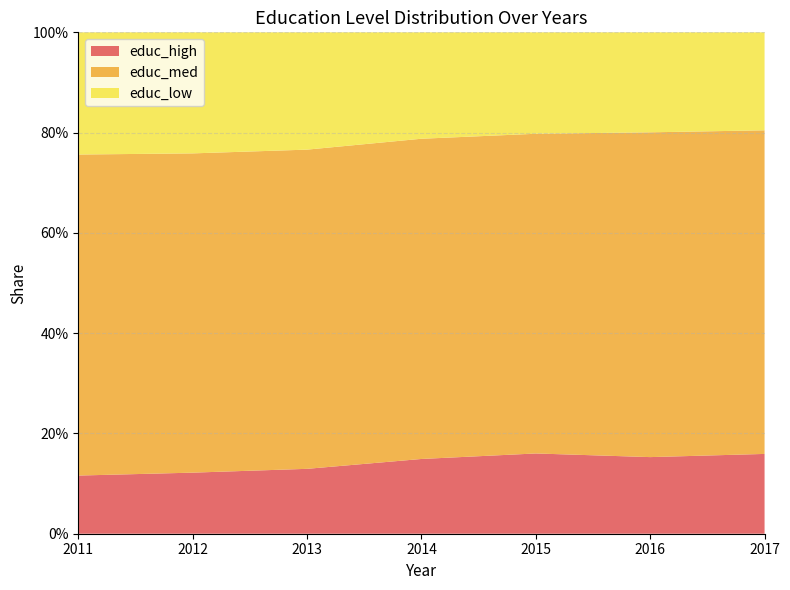

Reading left to right, what are all the values shown in this chart?

educ_high: 2017=0.2	2016=0.2	2015=0.2	2014=0.1	2013=0.1	2012=0.1	2011=0.1
educ_med: 2017=0.6	2016=0.6	2015=0.6	2014=0.6	2013=0.6	2012=0.6	2011=0.6
educ_low: 2017=0.2	2016=0.2	2015=0.2	2014=0.2	2013=0.2	2012=0.2	2011=0.2